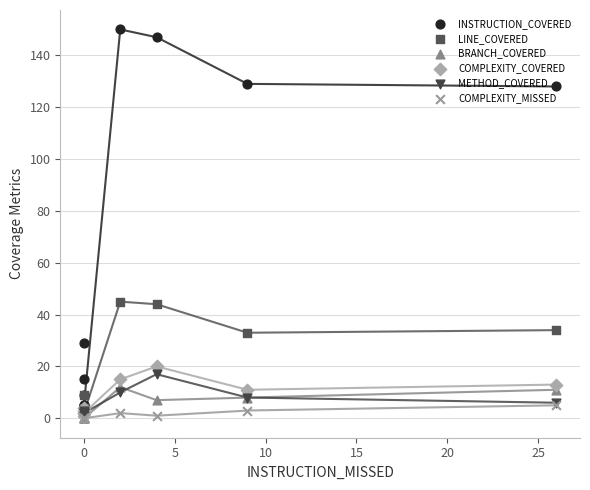

What are all the series names shown in the legend?

INSTRUCTION_COVERED, LINE_COVERED, BRANCH_COVERED, COMPLEXITY_COVERED, METHOD_COVERED, COMPLEXITY_MISSED